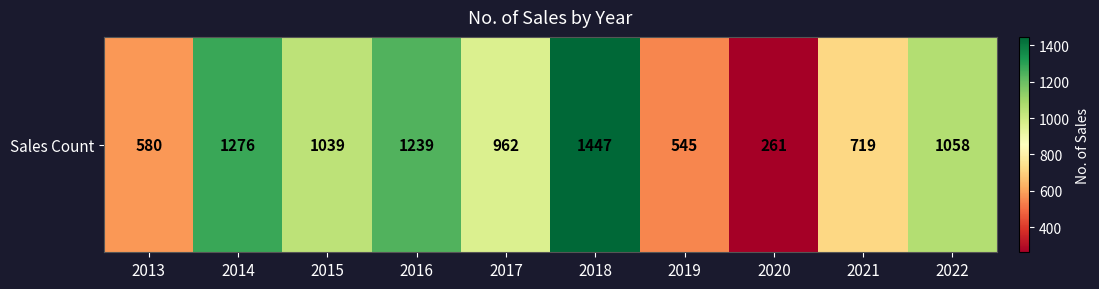

List the labels in order of value, smallest first.

2020, 2019, 2013, 2021, 2017, 2015, 2022, 2016, 2014, 2018